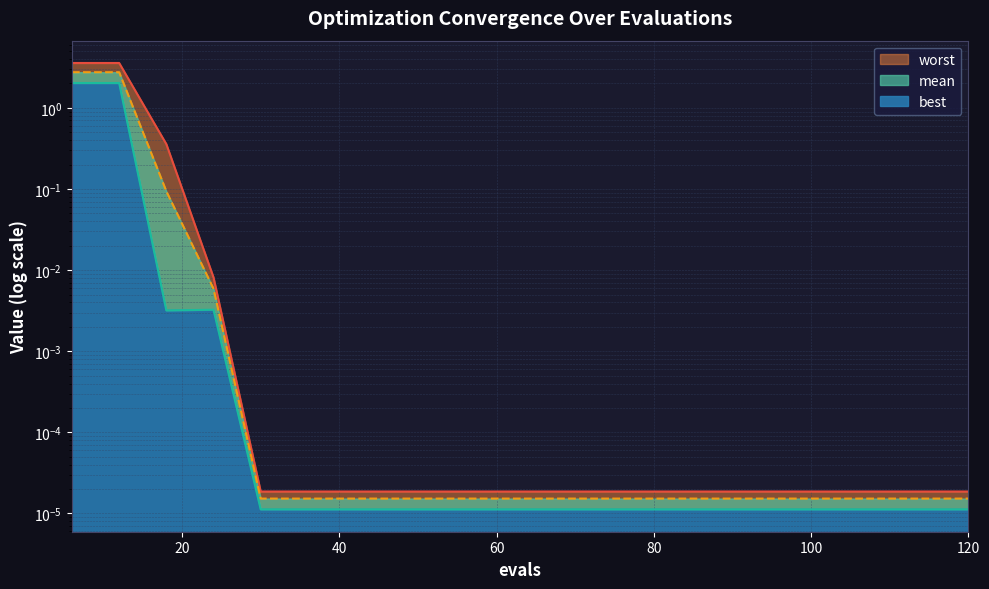

Rank the series by their average value, from highest to lowest.

worst, mean, best